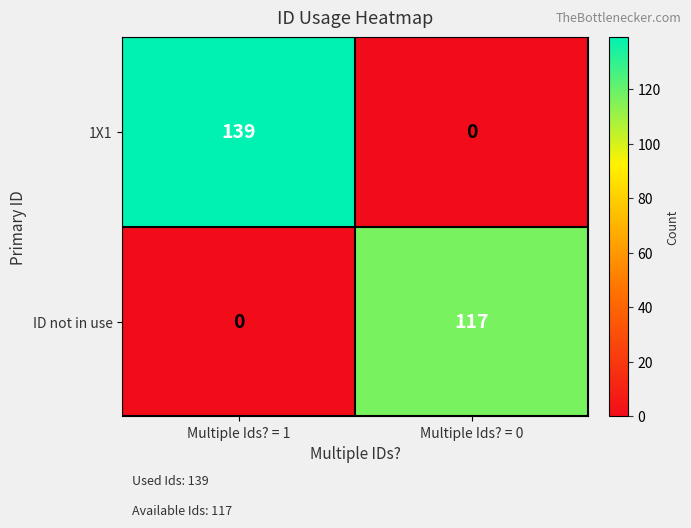

Where is 1X1 nearest to the value 69?

Multiple Ids? = 0